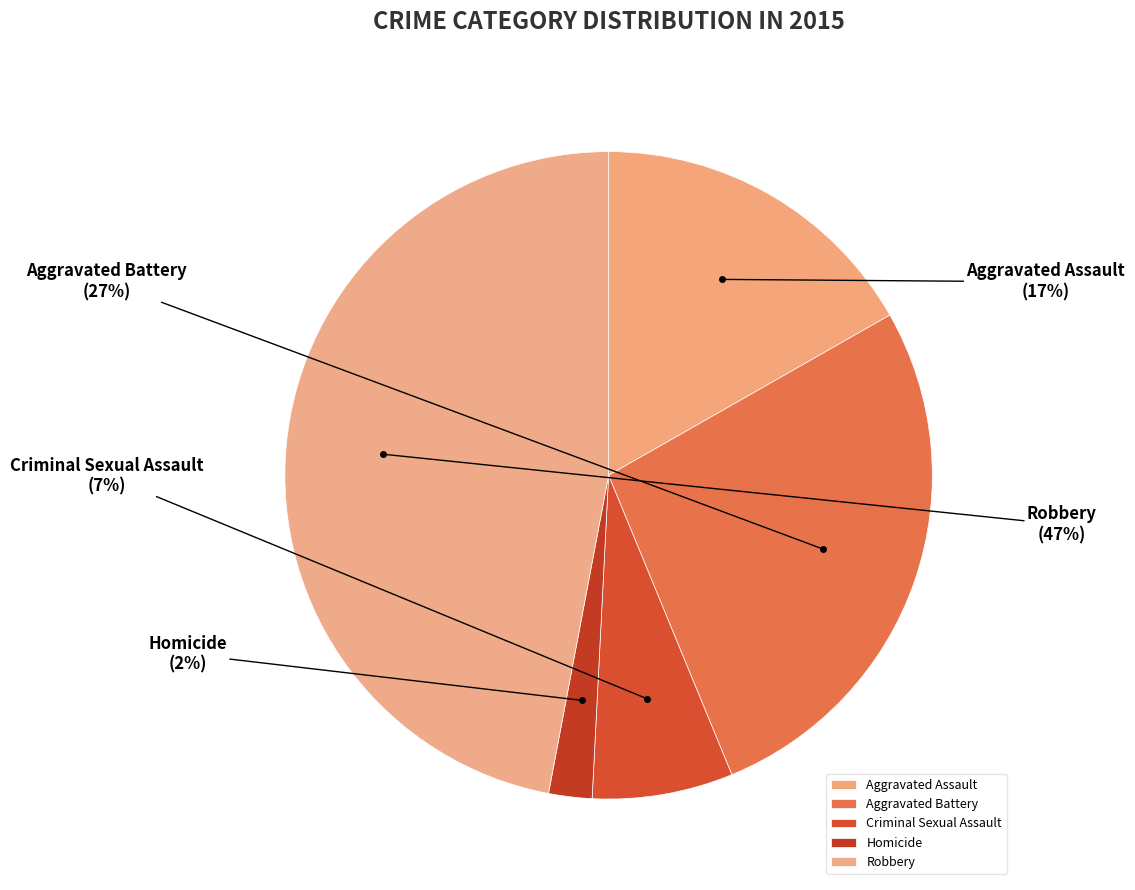

The Aggravated Battery slice represents 27% of the pie. True or false?

True